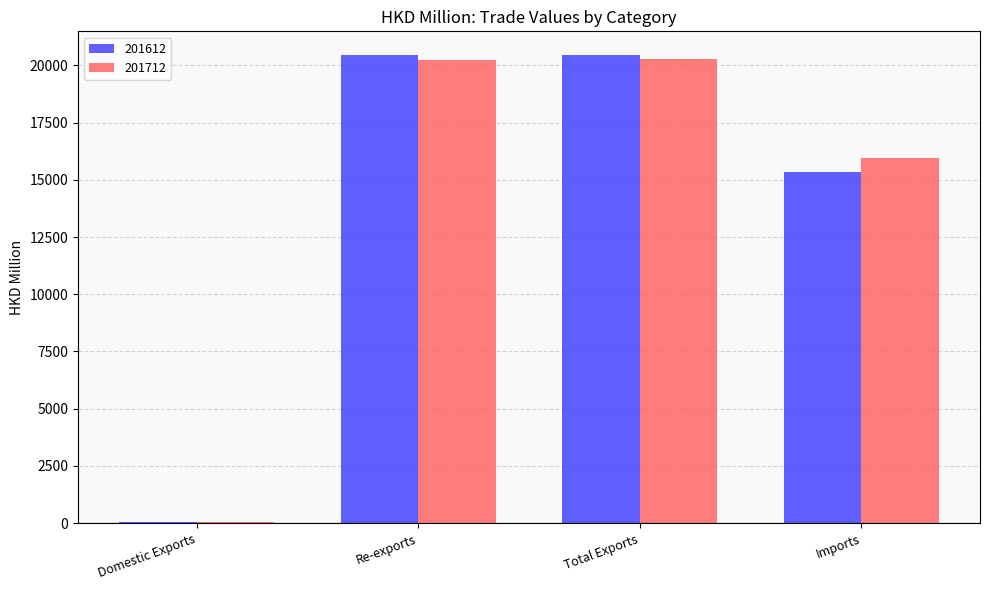

What is the maximum value shown in the chart?

20463.6